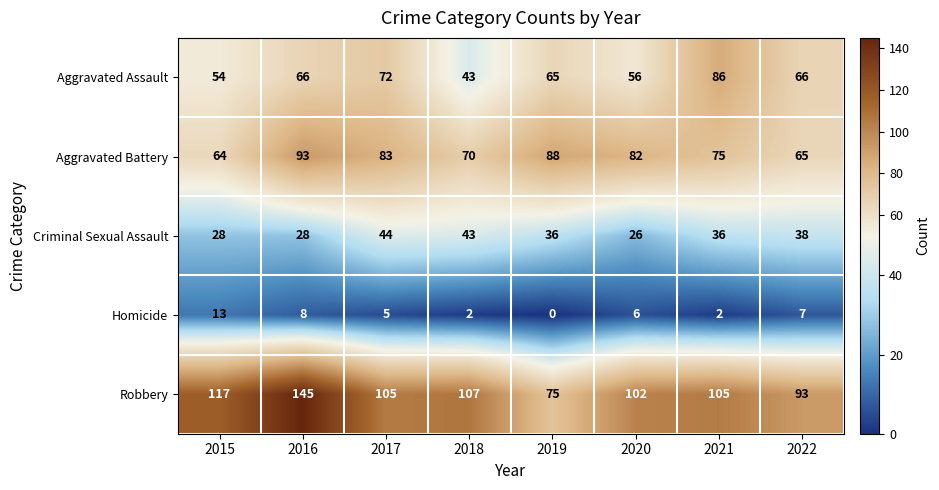

Which category has the highest value across all series?

2016